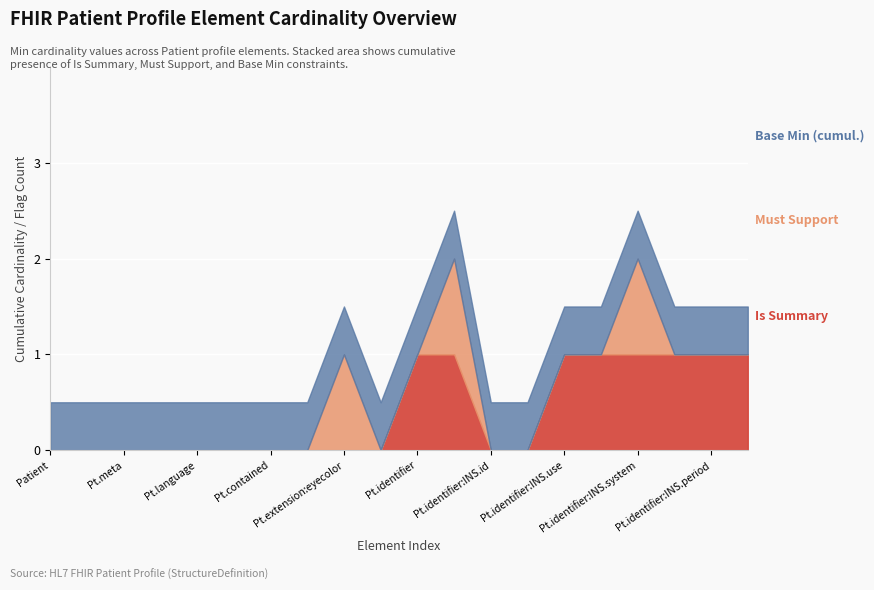

True or false: Must Support (Min) has a value of 0 at Patient.implicitRules.

True